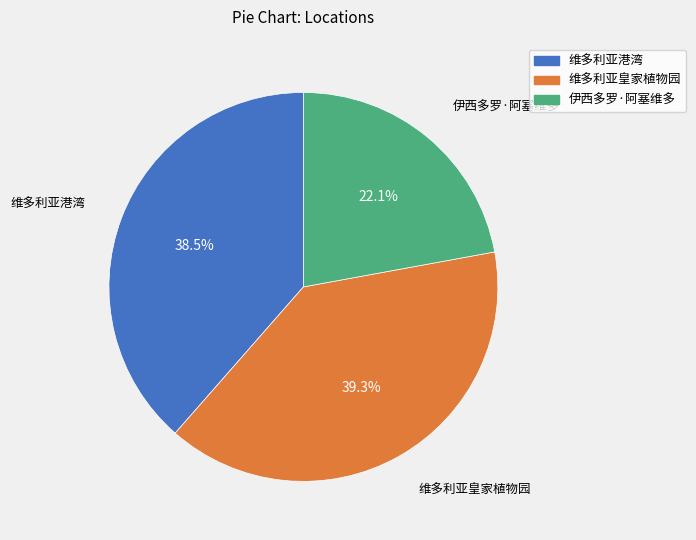

To the nearest percent, what is the difference between the 维多利亚港湾 and 伊西多罗·阿塞维多 slice percentages?

16%